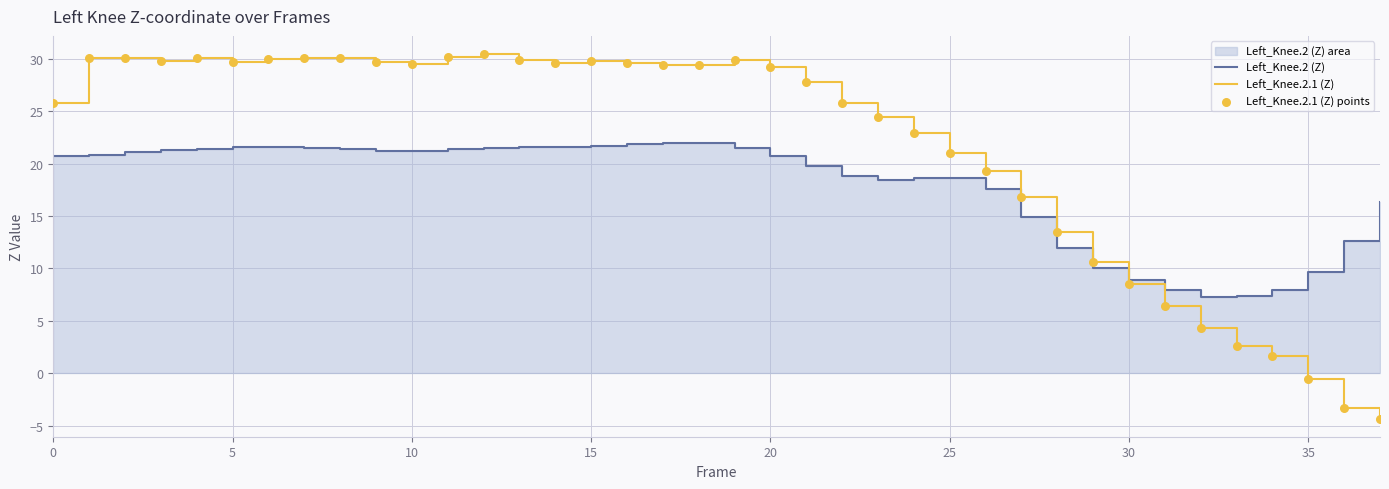

Which series has the largest total across all categories?

Left_Knee.2.1 (Z)